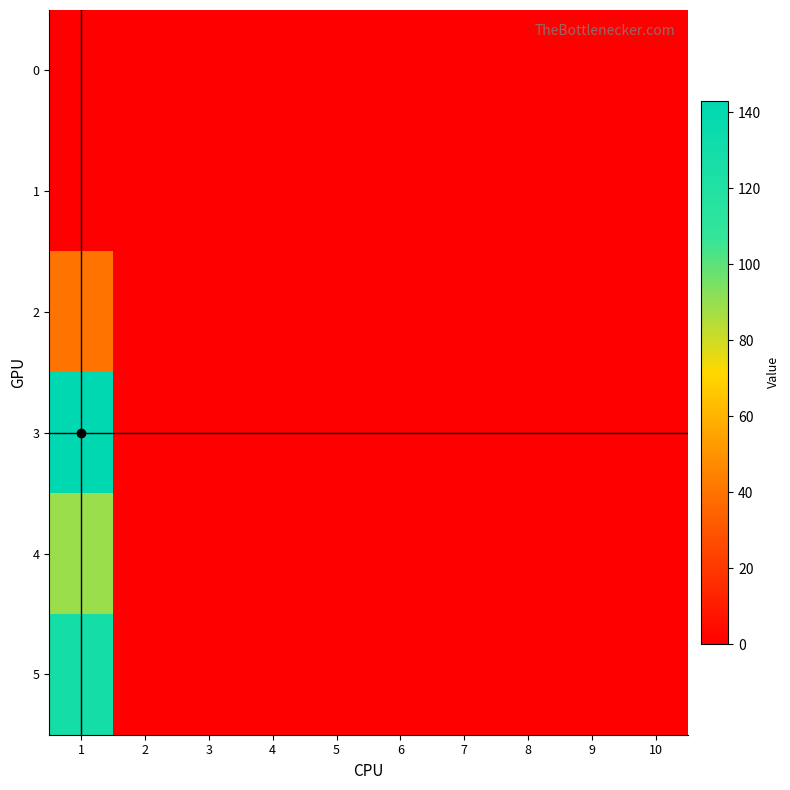

Reading left to right, what are all the values shown in this chart?

0: 1=0	2=0	3=0	4=0	5=0	6=0	7=0	8=0	9=0	10=0
1: 1=0	2=0	3=0	4=0	5=0	6=0	7=0	8=0	9=0	10=0
2: 1=40	2=0	3=0	4=0	5=0	6=0	7=0	8=0	9=0	10=0
3: 1=143	2=0	3=0	4=0	5=0	6=0	7=0	8=0	9=0	10=0
4: 1=89	2=0	3=0	4=0	5=0	6=0	7=0	8=0	9=0	10=0
5: 1=128	2=0	3=0	4=0	5=0	6=0	7=0	8=0	9=0	10=0